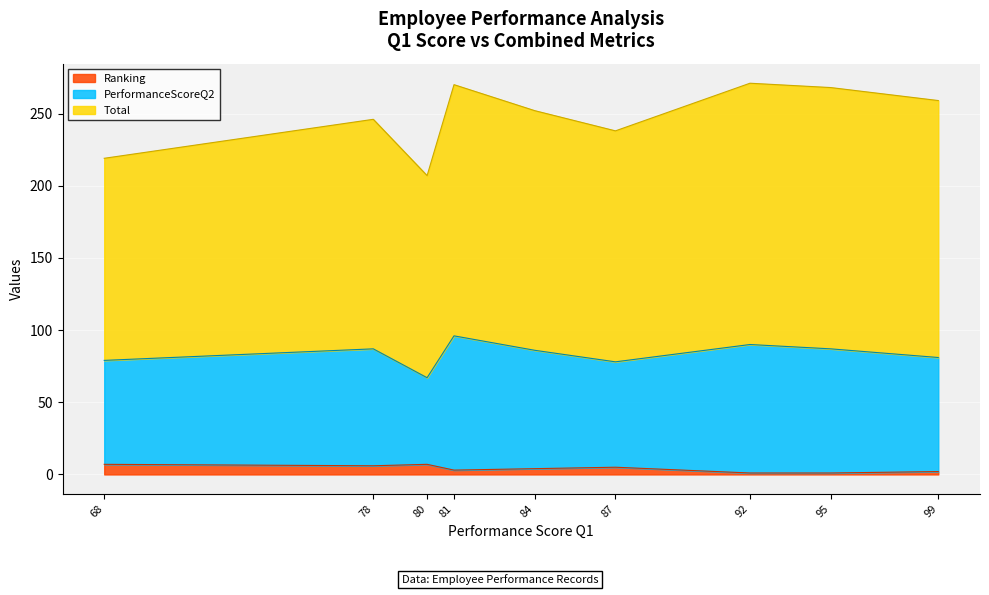

What is the maximum value for Ranking?

7